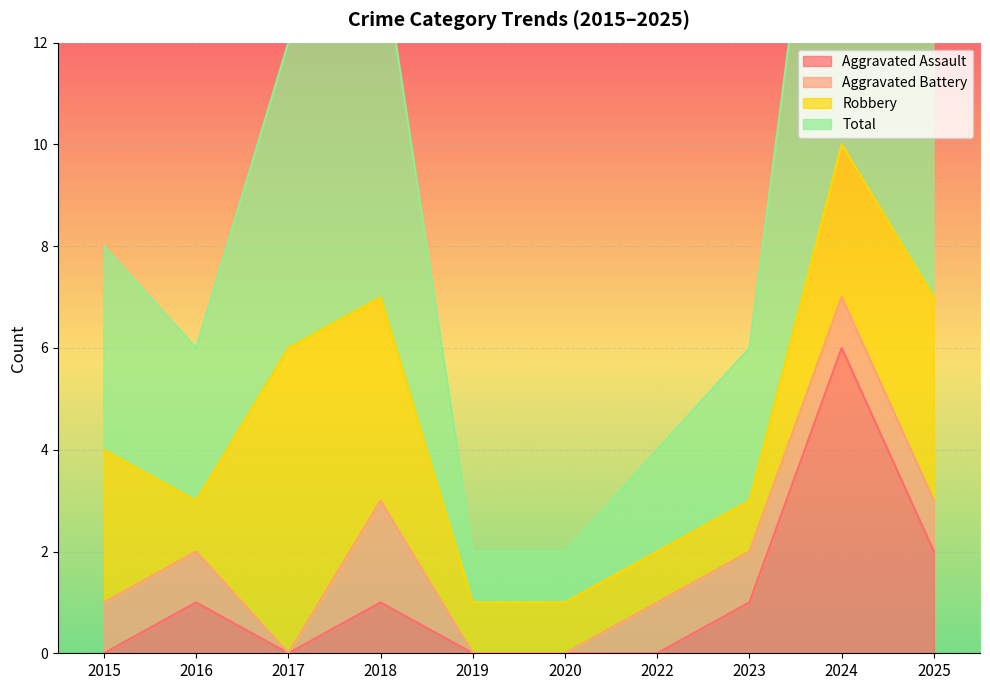

True or false: Aggravated Assault has a value of 1 at 2018.

True